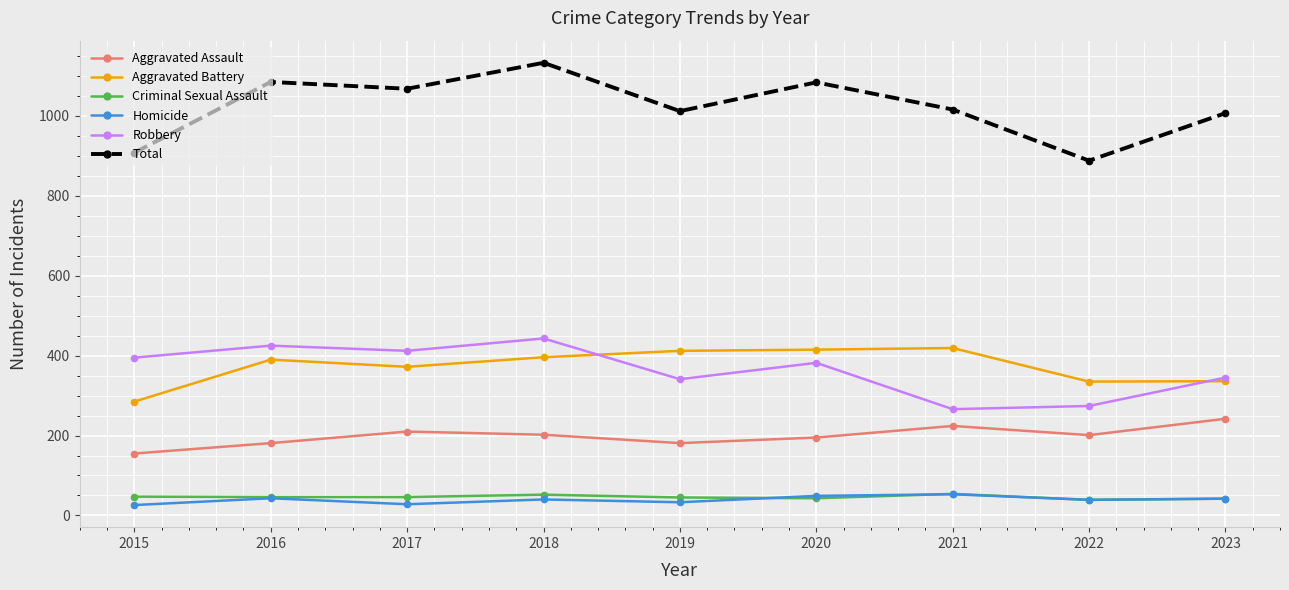

Which category has the highest value in the Robbery series?

2018